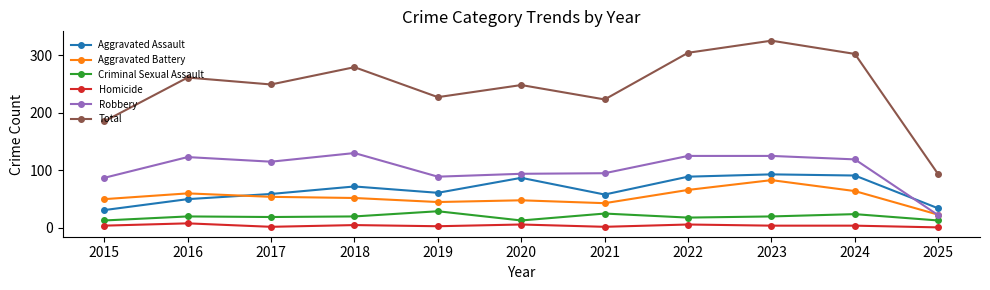

At which category is the sum across all series the highest?

2023